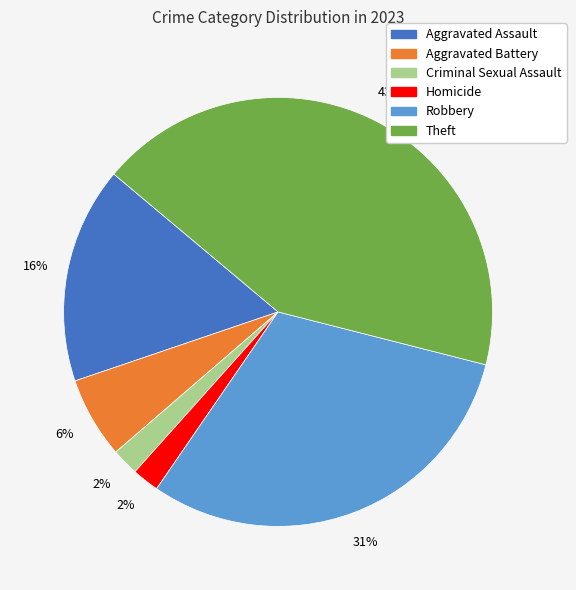

To the nearest percent, what is the difference between the largest and smallest slice percentages?

41%